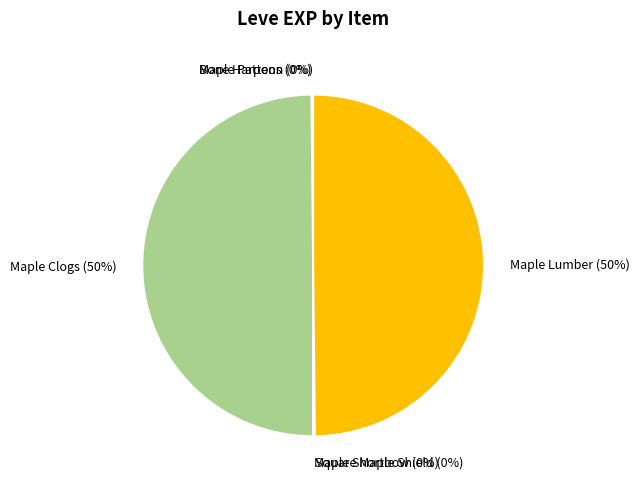

To the nearest percent, what is the average slice percentage?

17%